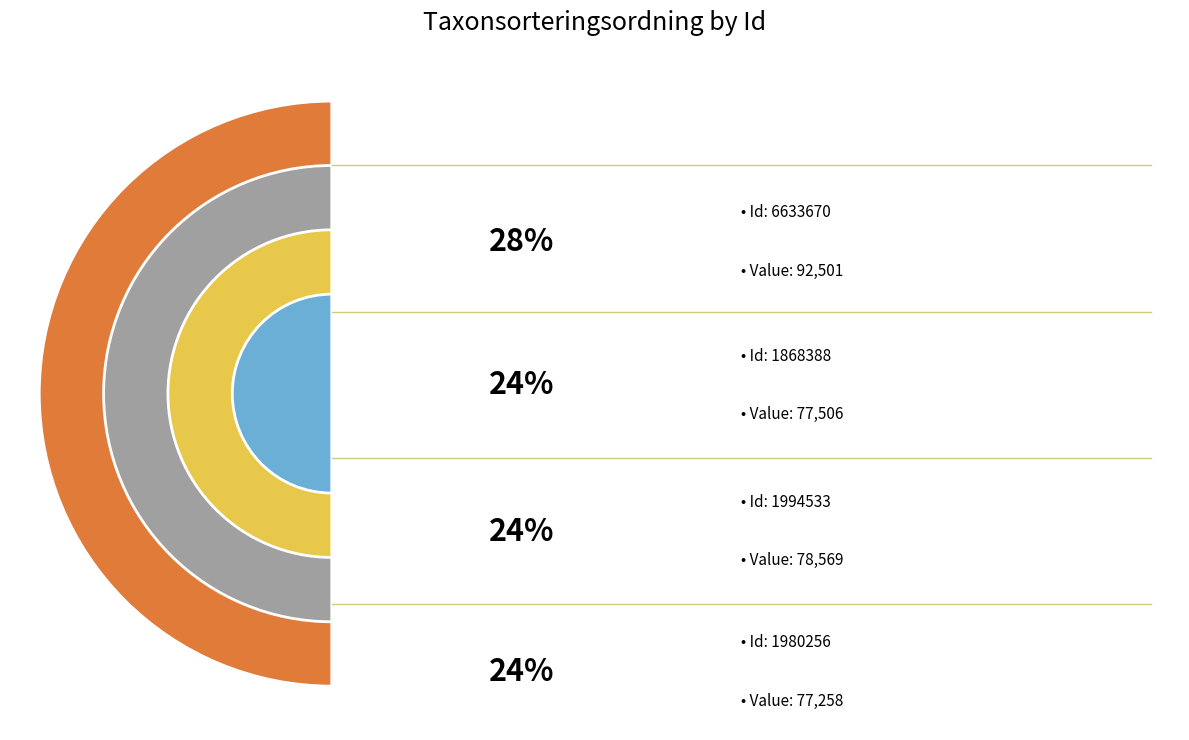

To the nearest percent, what is the combined percentage of 1868388 and 6633670?

52%